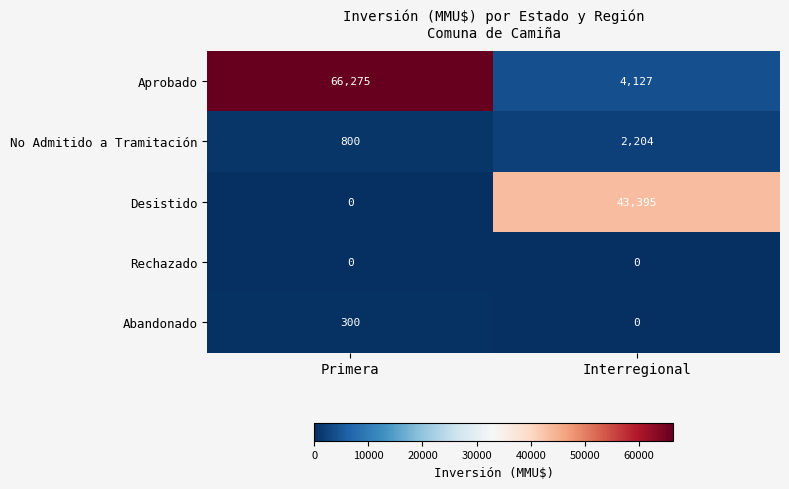

Which label corresponds to the largest value in the chart?

Primera